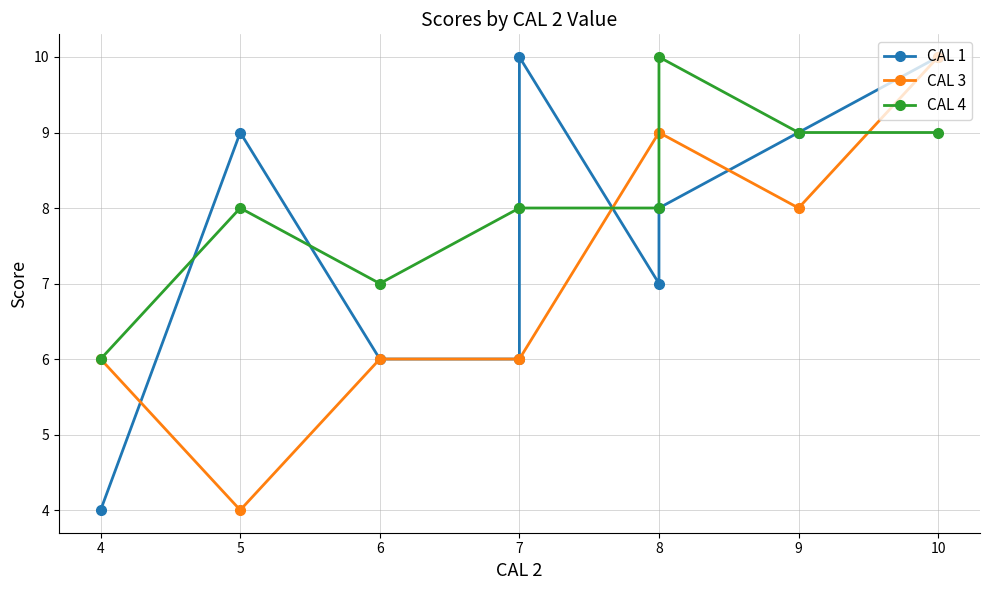

Does the chart display data point markers on the line(s)?

Yes